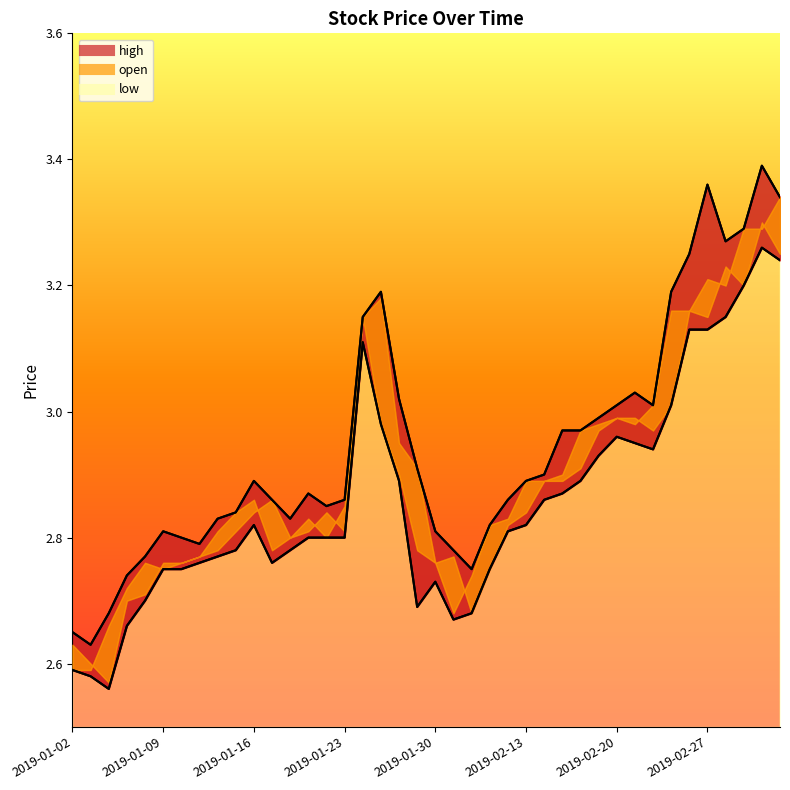

What position from the right is 2019-01-10?

34